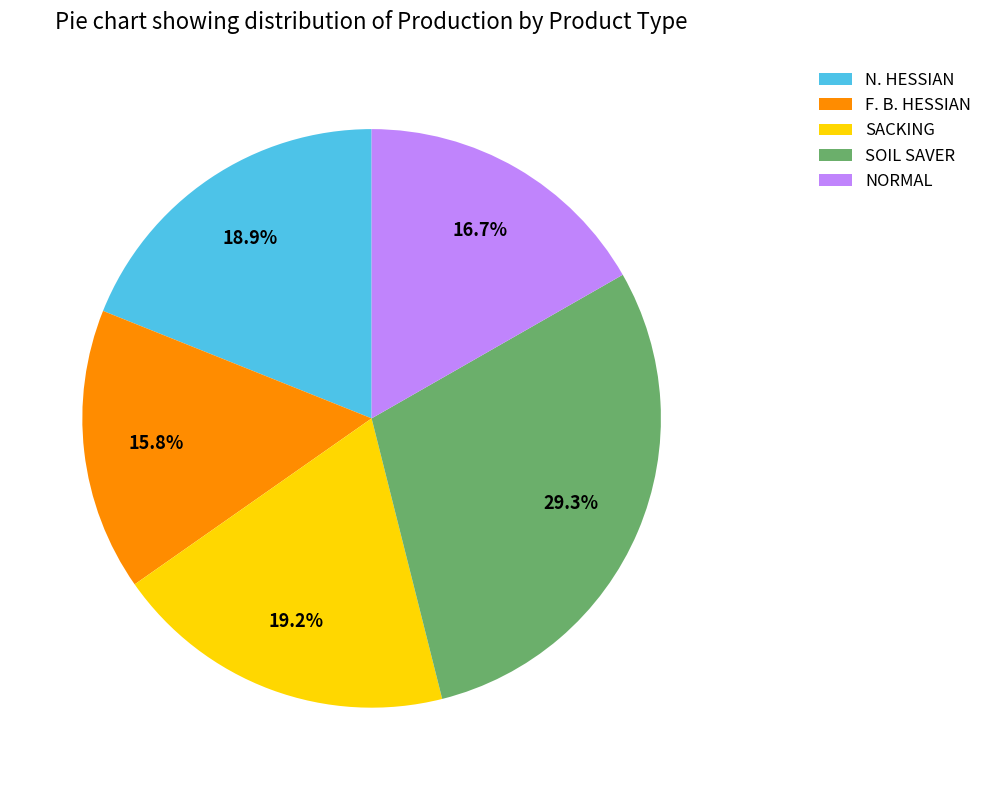

Count the number of slices in the pie.

5